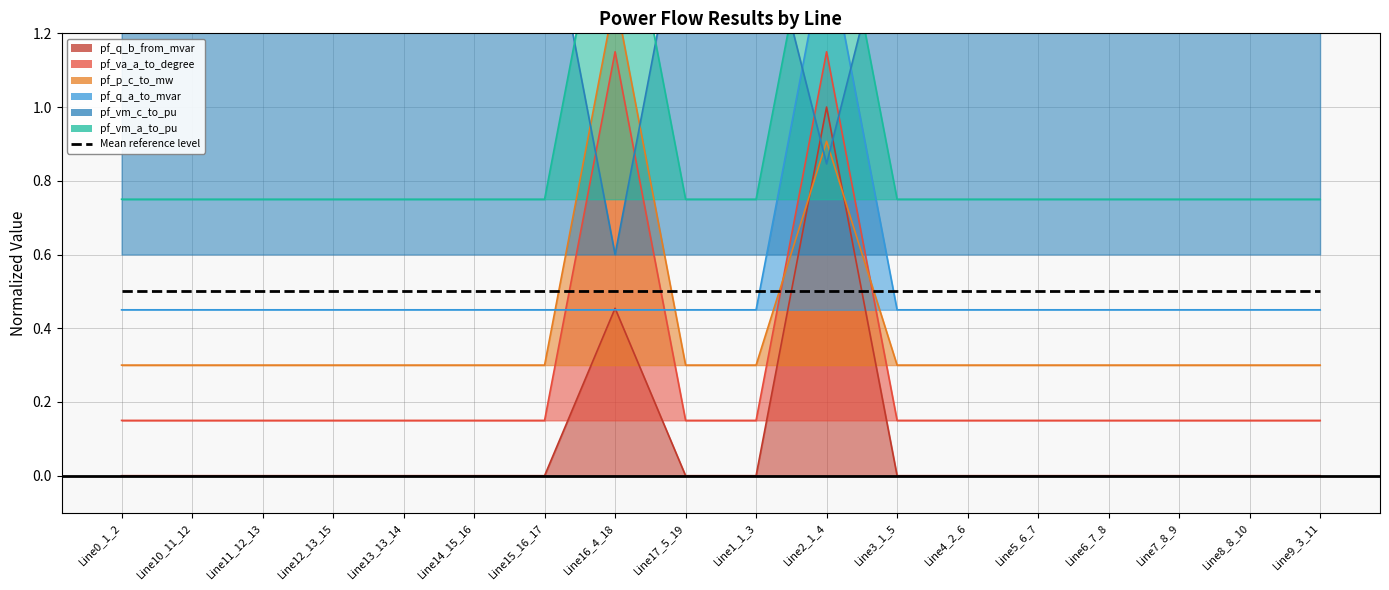

At which category is the sum across all series the highest?

Line2_1_4